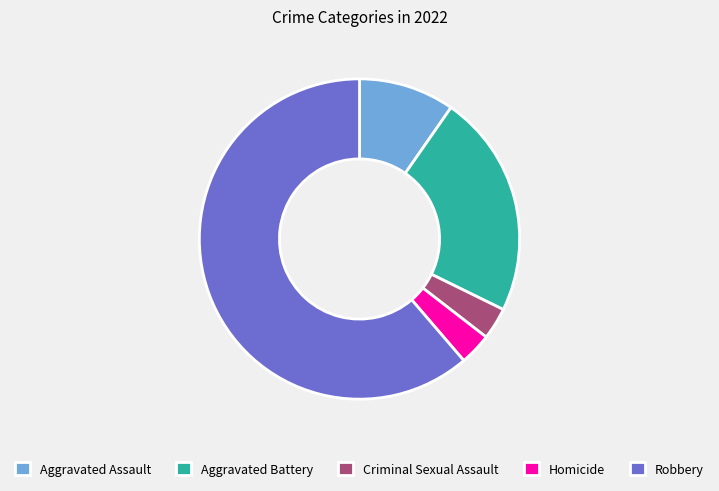

Is the sum of Criminal Sexual Assault and Robbery greater than half?

Yes